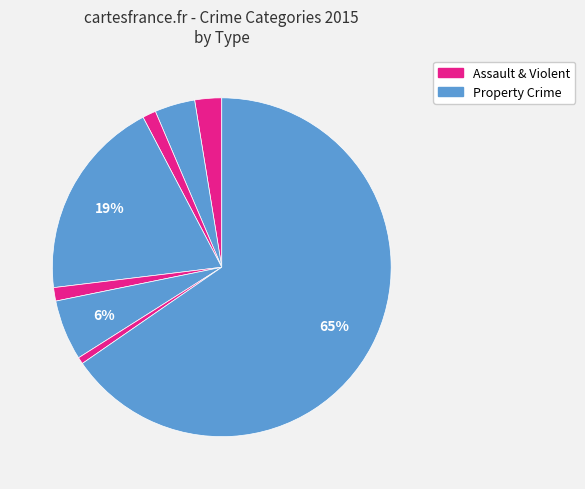

How many slices are in this pie chart?

8